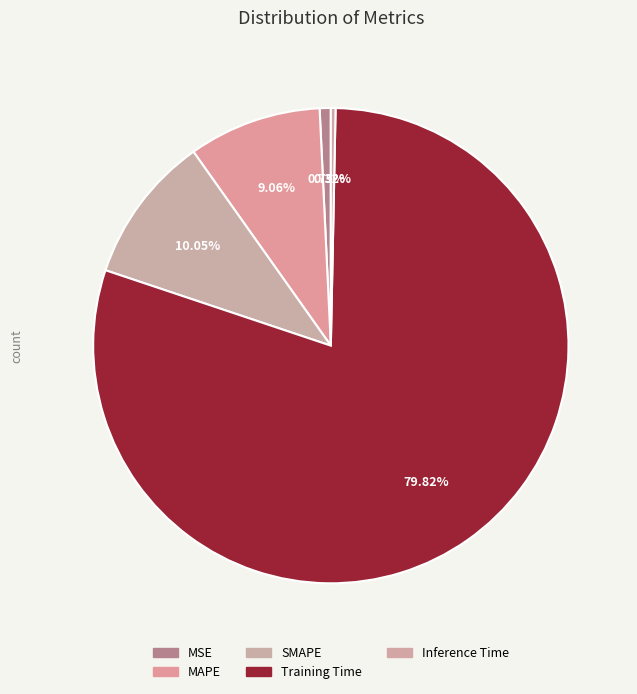

How many slices are in this pie chart?

5